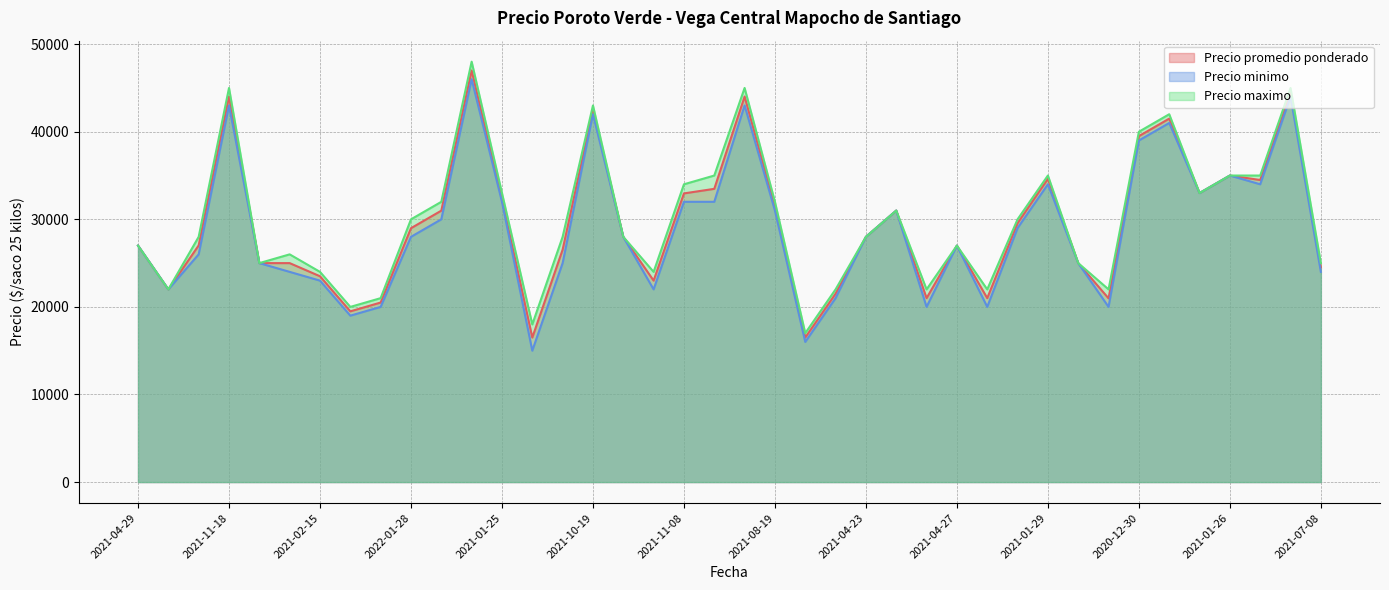

Which series has the widest spread of values?

Precio minimo